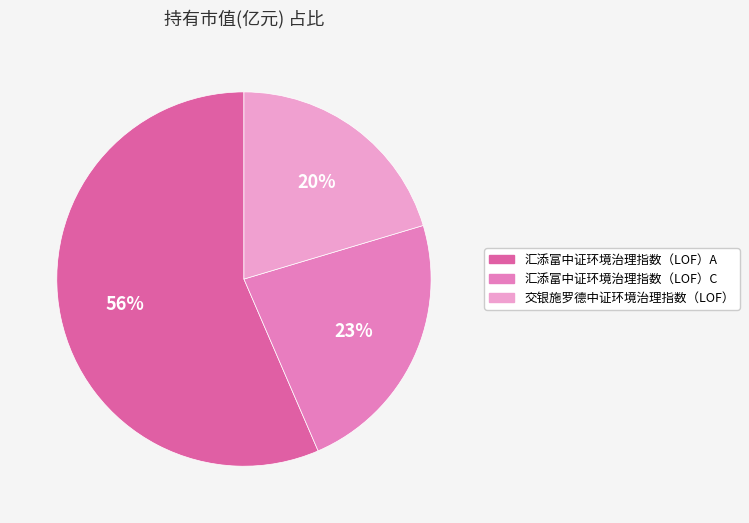

How many segments does this pie chart have?

3